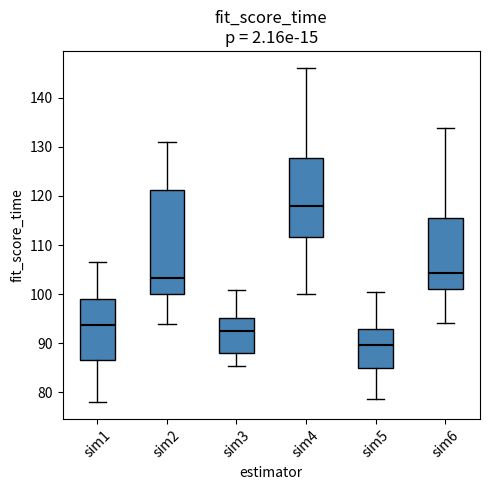

Which box is the tallest, from its lower edge to its upper edge?

sim2